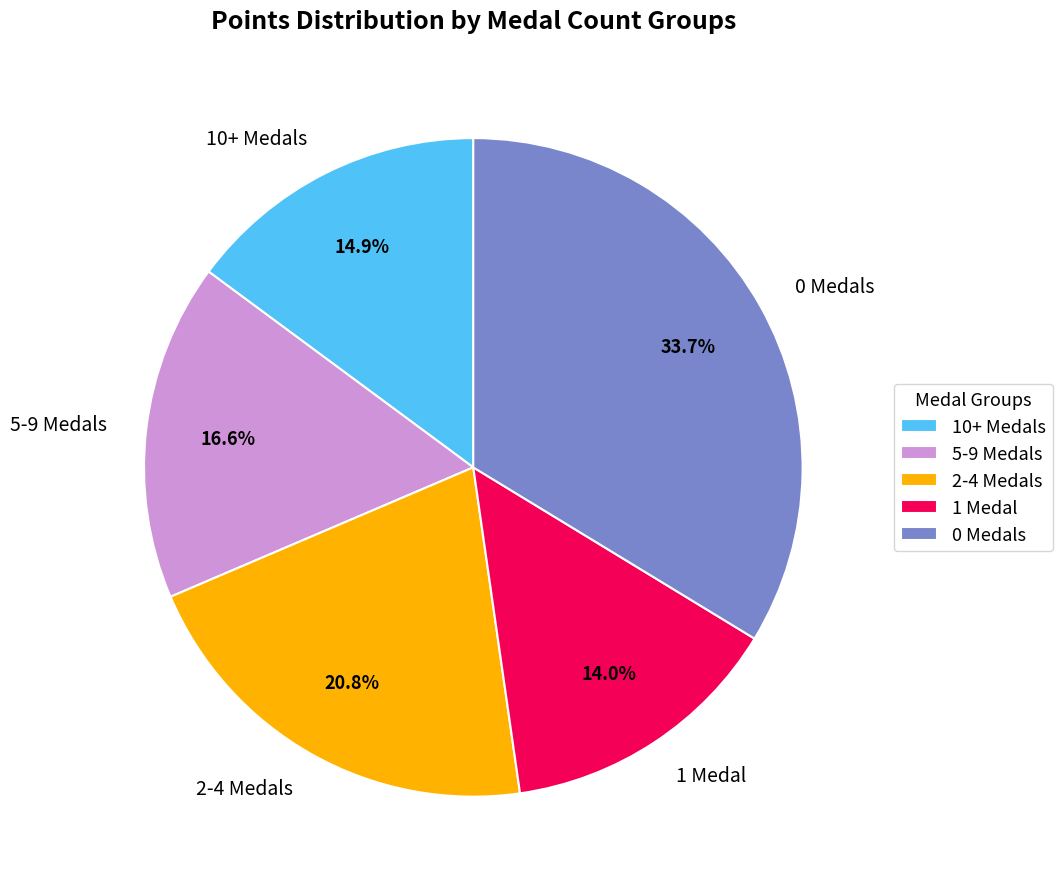

How many segments does this pie chart have?

5